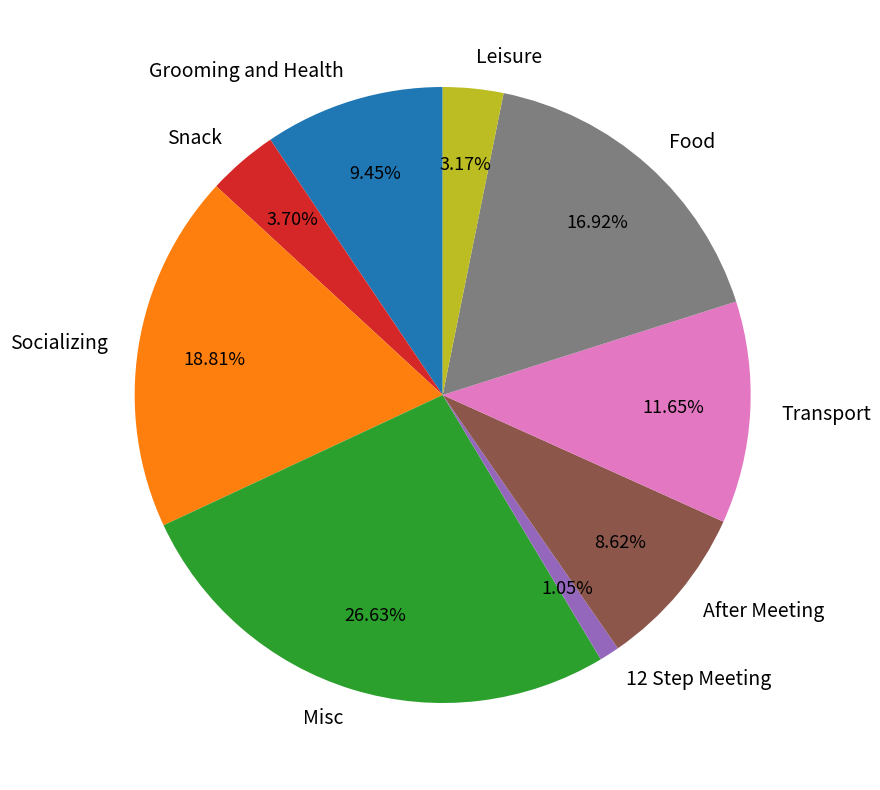

To the nearest percent, what is the combined percentage of Transport and Food?

29%